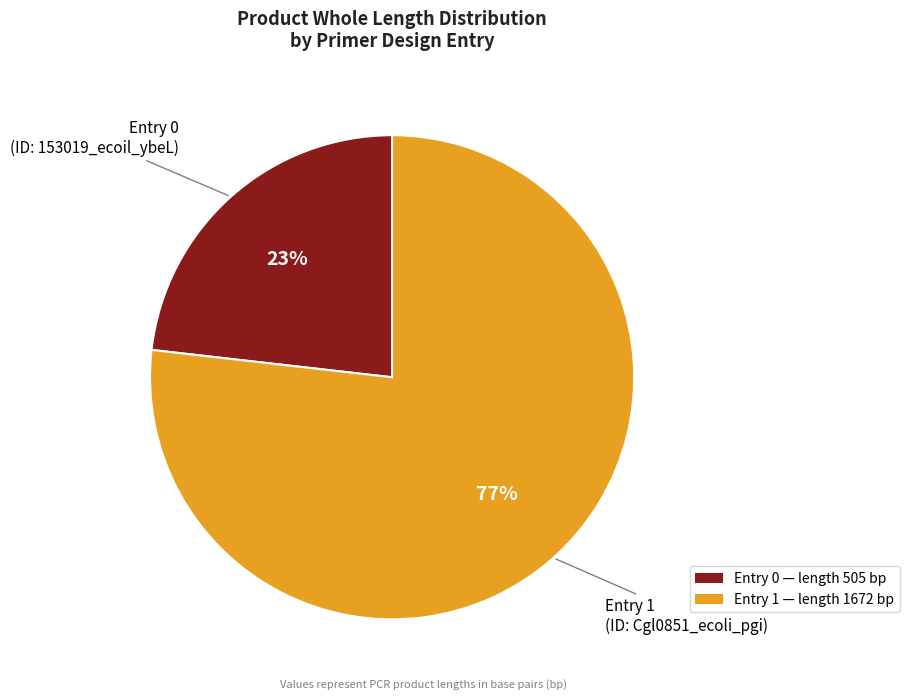

Between Entry 0 (ID: 153019_ecoil_ybeL) and Entry 1 (ID: Cgl0851_ecoli_pgi), which is larger?

Entry 1 (ID: Cgl0851_ecoli_pgi)